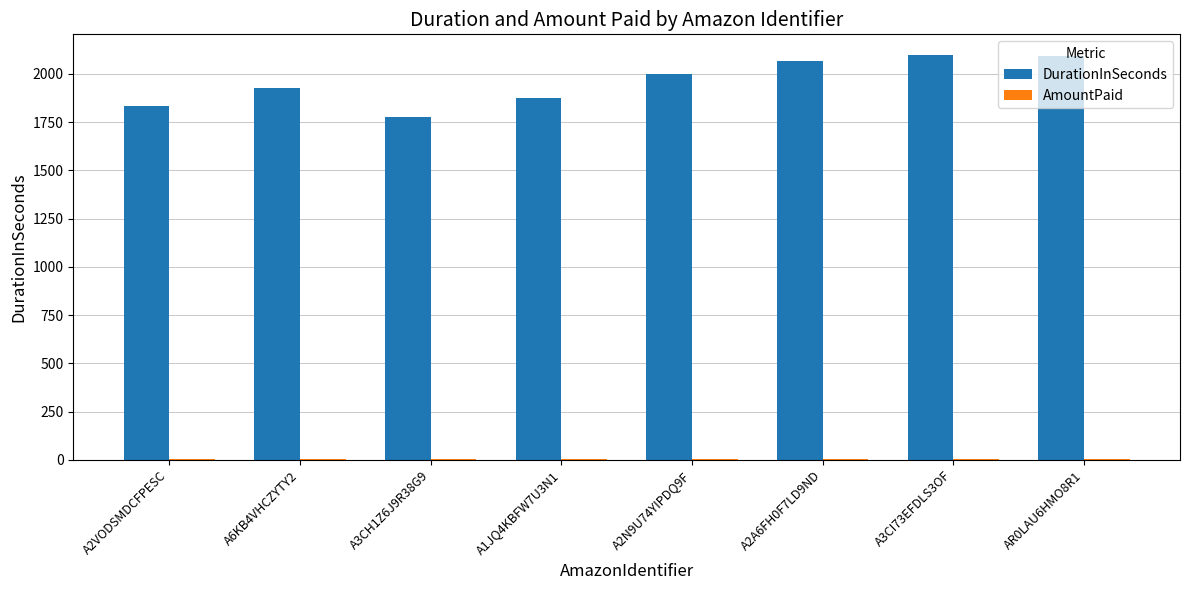

How many series are shown in this chart?

2